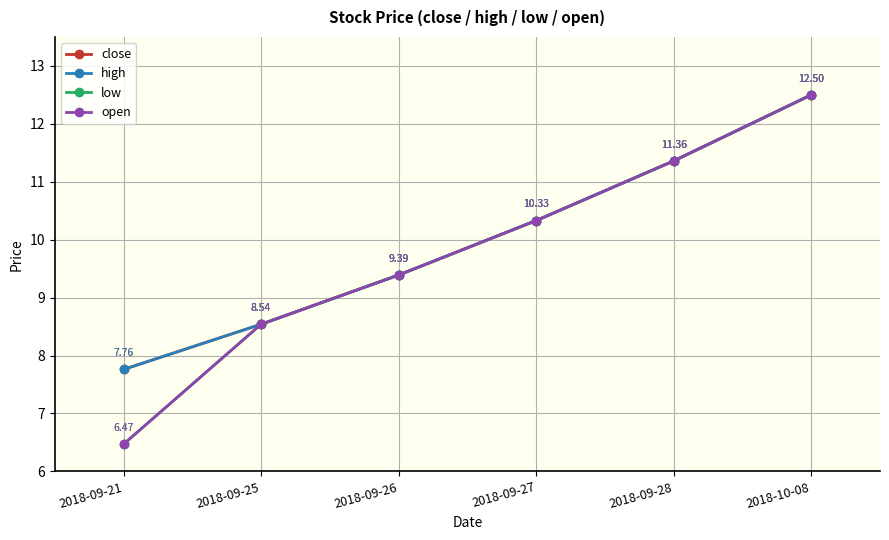

Does the chart have visible grid lines?

Yes